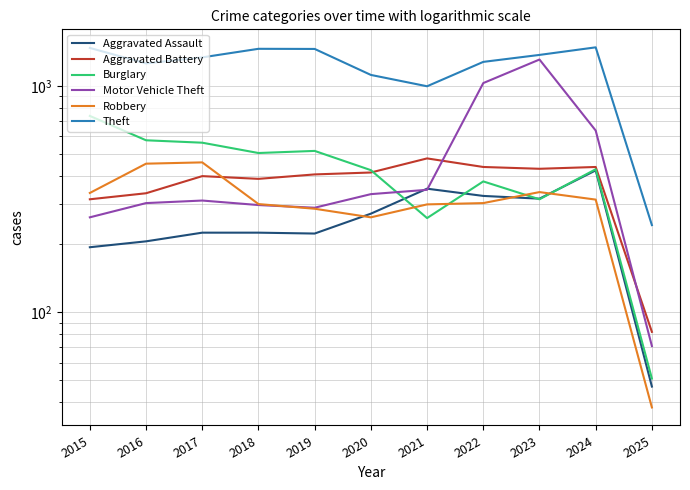

Read the Robbery value at 2022.

304